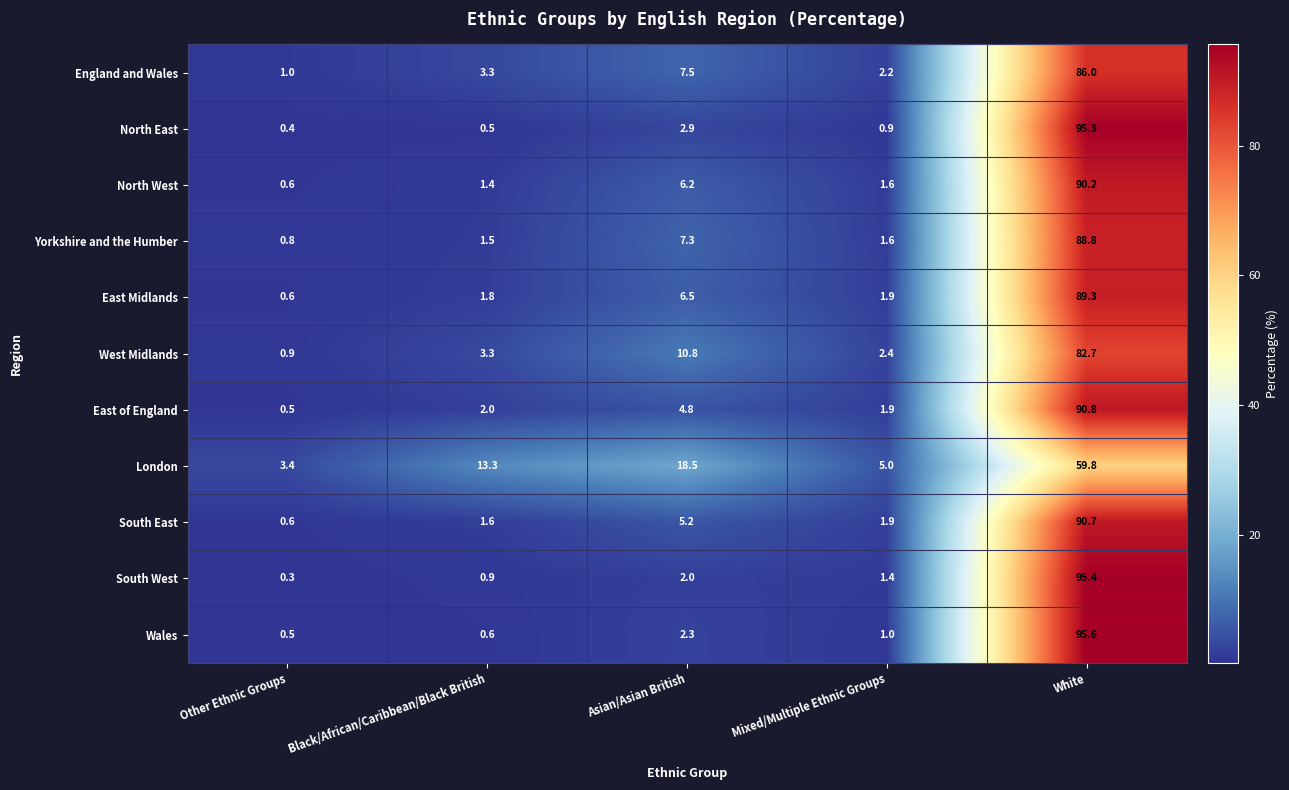

The North West series shows 1.4 at Black/African/Caribbean/Black British. True or false?

True